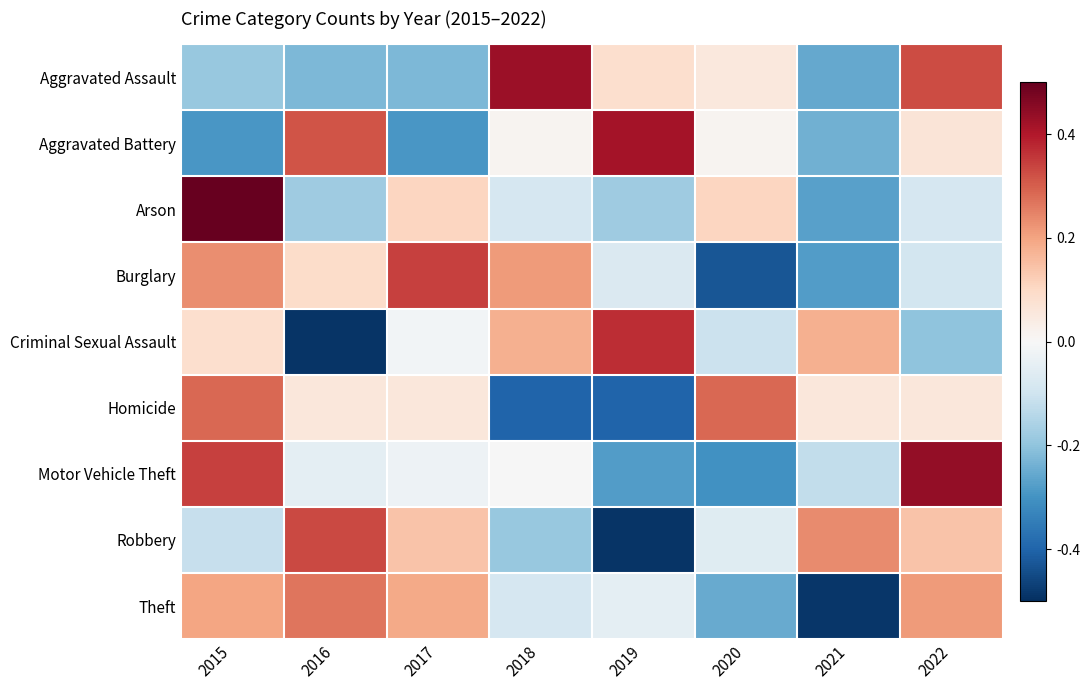

List the series in order of their peak value, highest first.

Arson, Motor Vehicle Theft, Aggravated Assault, Aggravated Battery, Criminal Sexual Assault, Burglary, Robbery, Homicide, Theft